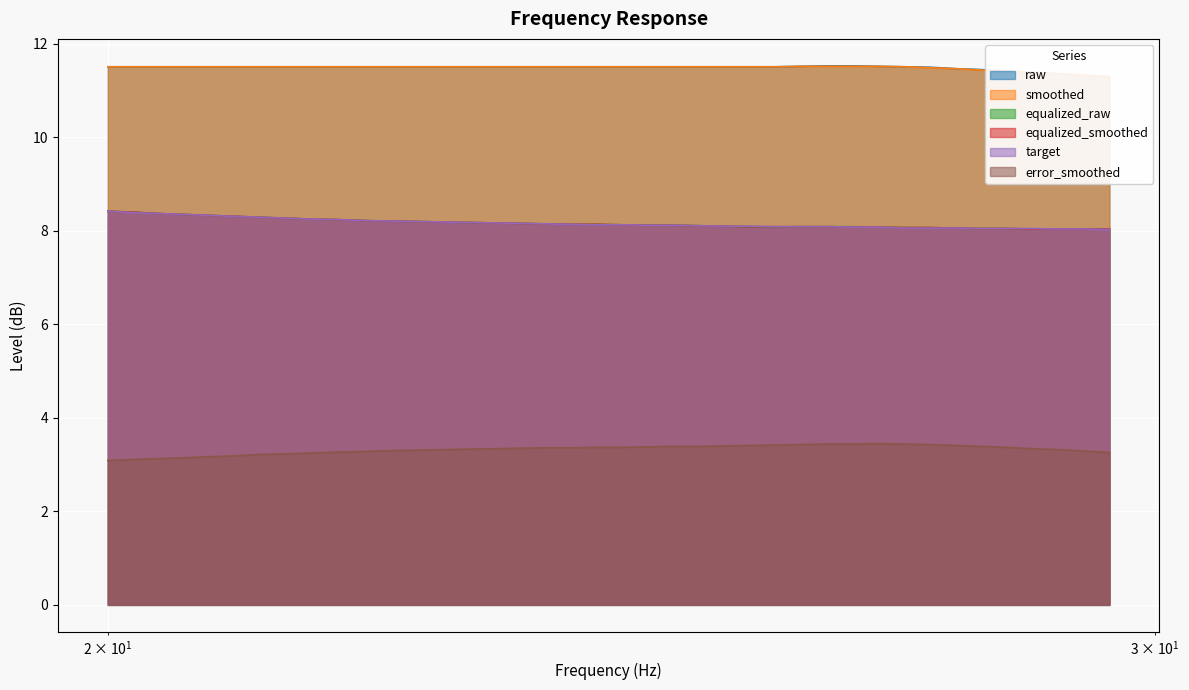

Rank the categories by equalized_raw value from highest to lowest.

20.0, 20.2, 20.4, 20.61, 20.81, 21.02, 21.23, 21.44, 21.66, 21.87, 22.09, 22.31, 22.54, 22.76, 22.99, 23.22, 23.45, 23.69, 23.92, 24.16, 24.4, 24.65, 24.89, 25.14, 25.39, 25.65, 26.16, 26.43, 26.69, 25.91, 26.96, 27.23, 27.5, 27.77, 28.05, 28.33, 28.62, 28.9, 29.19, 29.48